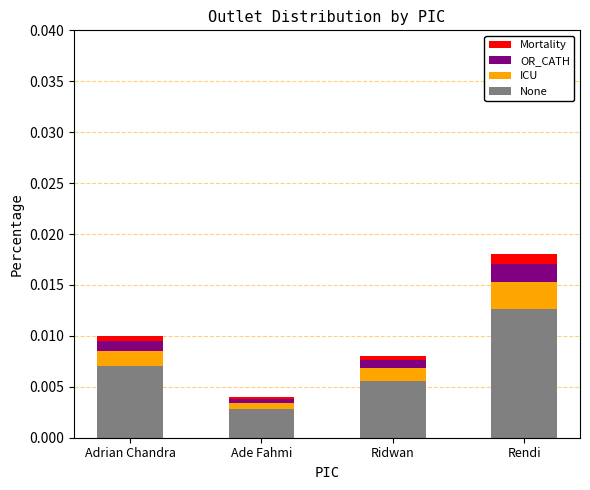

At which label does None reach its peak?

Rendi